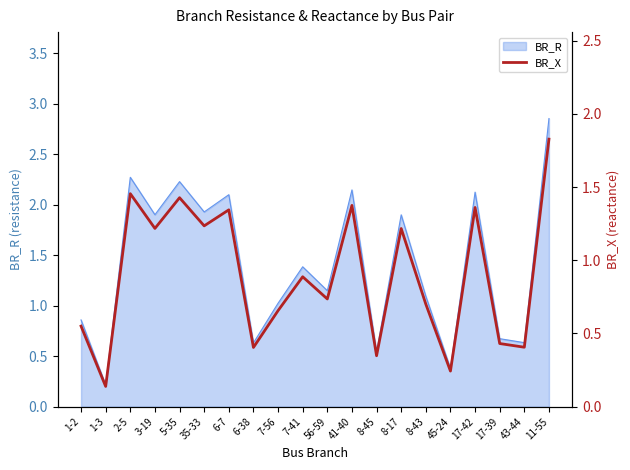

Rank the categories by value from highest to lowest.

11-55, 2-5, 5-35, 41-40, 17-42, 6-7, 35-33, 3-19, 8-17, 7-41, 56-59, 8-43, 7-56, 1-2, 17-39, 43-44, 6-38, 8-45, 45-24, 1-3